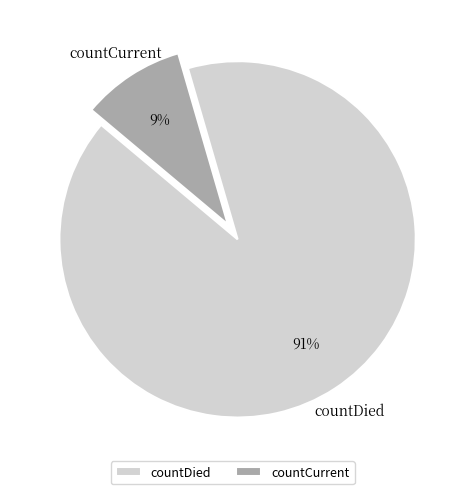

How many slices are in this pie chart?

2